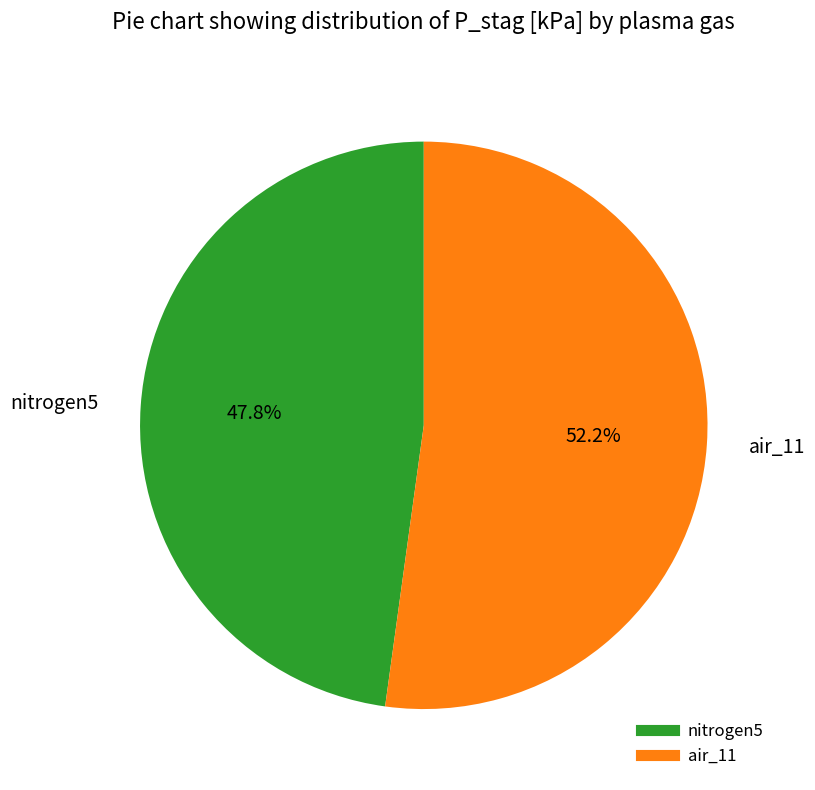

Count the number of slices in the pie.

2